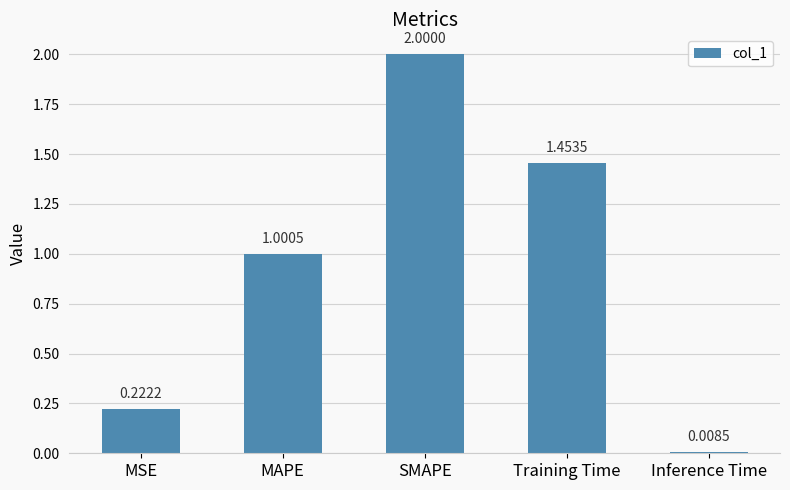

What is the sum of all values?

4.7